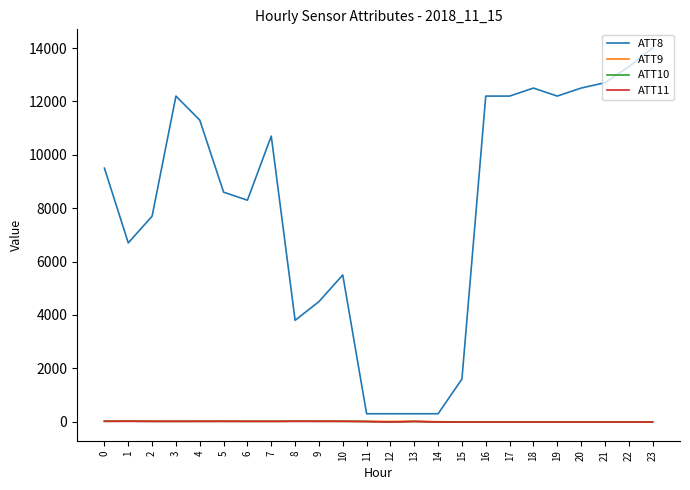

What is the greatest value displayed?

14000.0